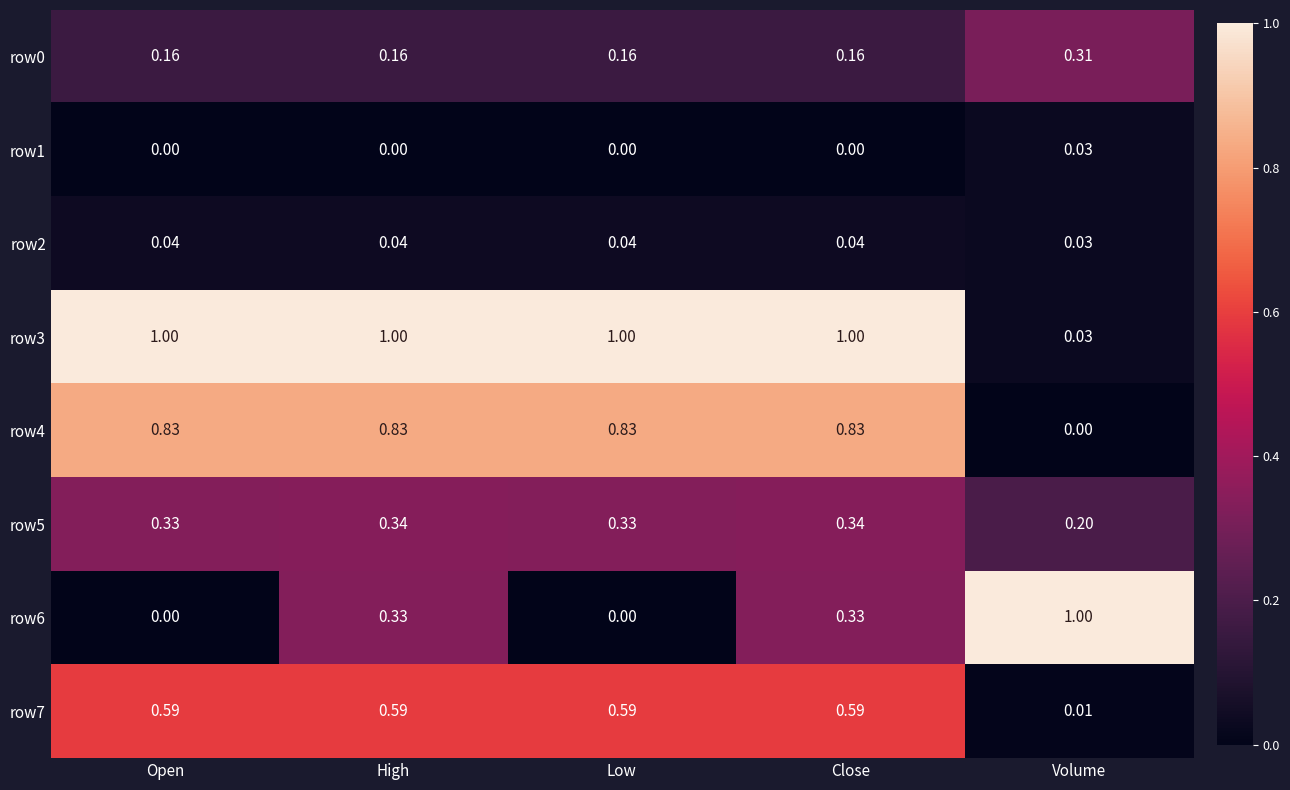

Is the value of row2 at Low greater than the value of row4 at Low?

No